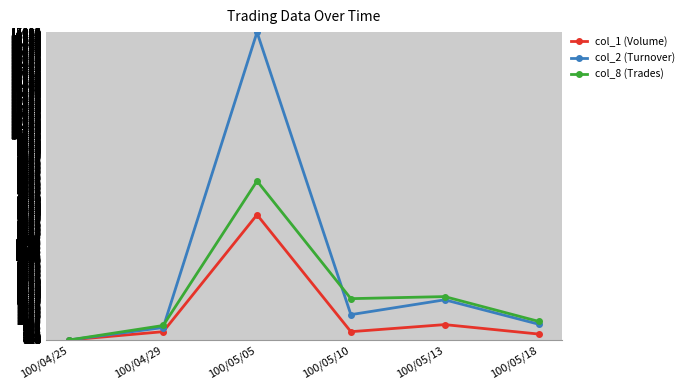

Reading left to right, list all the values displayed in this chart.

col_1 (Volume): 100/04/25=100.0	100/04/29=500.0	100/05/05=6164.3	100/05/10=500.0	100/05/13=842.9	100/05/18=385.7
col_2 (Turnover): 100/04/25=100.0	100/04/29=701.9	100/05/05=15007.3	100/05/10=1325.6	100/05/13=2044.1	100/05/18=863.3
col_8 (Trades): 100/04/25=100.0	100/04/29=800.0	100/05/05=7800.0	100/05/10=2100.0	100/05/13=2200.0	100/05/18=1000.0